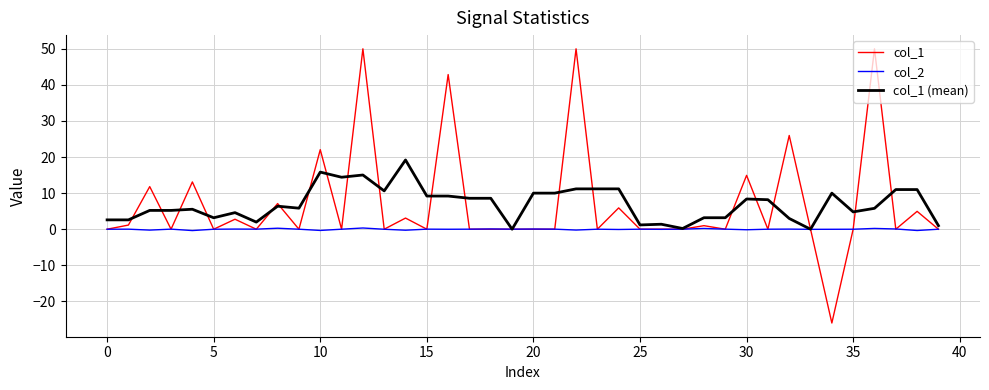

What is the difference between the maximum and second lowest values in the col_2 series?

0.7